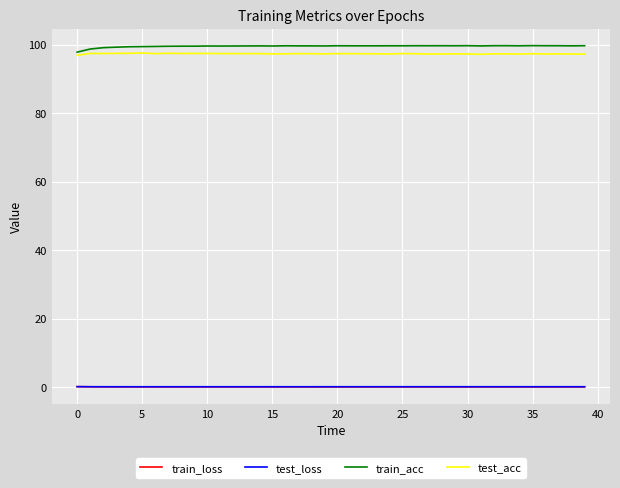

What are all the series names shown in the legend?

train_loss, test_loss, train_acc, test_acc